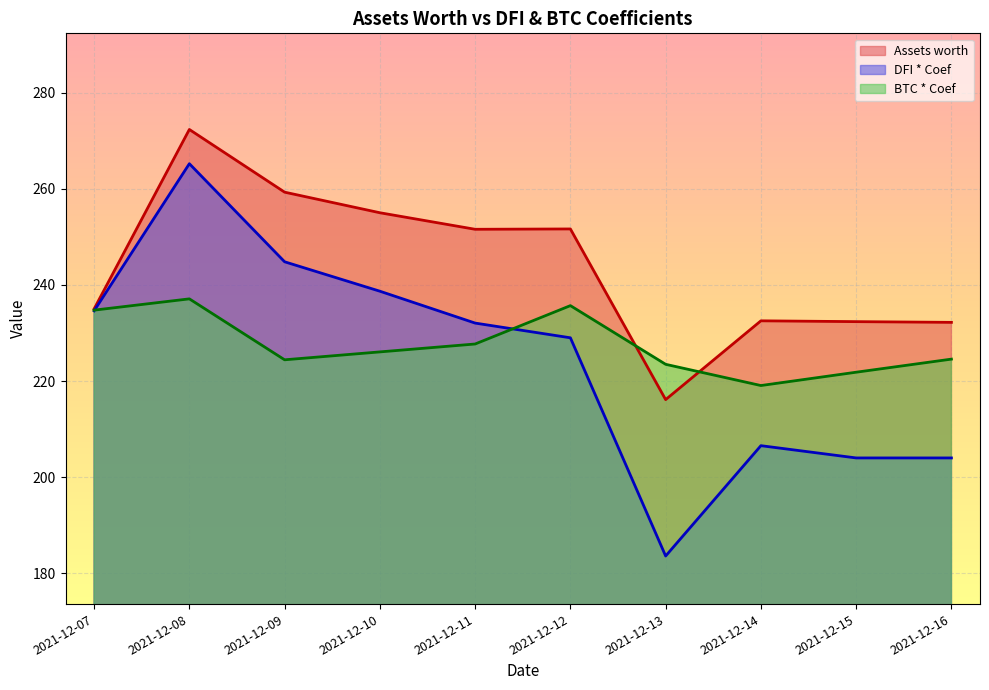

Does the chart display data point markers on the line(s)?

No